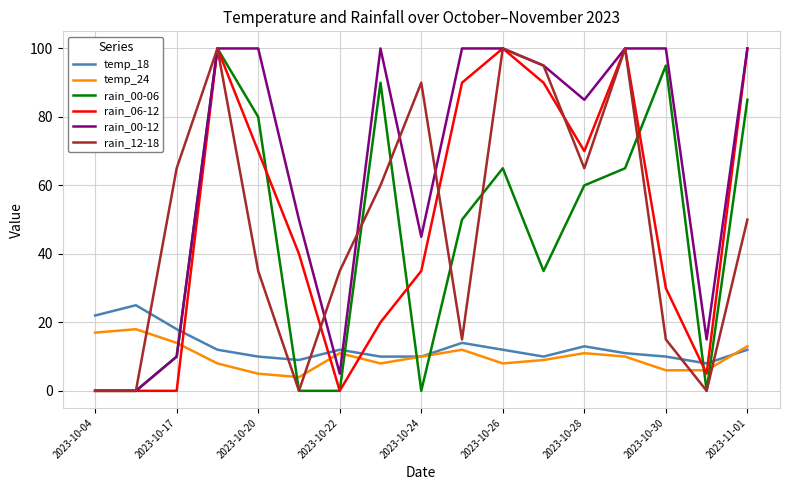

Reading left to right, transcribe all the data shown in this chart.

temp_18: 22	25	18	12	10	9	12	10	10	14	12	10	13	11	10	8	12
temp_24: 17	18	14	8	5	4	11	8	10	12	8	9	11	10	6	6	13
rain_00-06: 0	0	10	100	80	0	0	90	0	50	65	35	60	65	95	0	85
rain_06-12: 0	0	0	100	70	40	0	20	35	90	100	90	70	100	30	5	100
rain_00-12: 0	0	10	100	100	50	5	100	45	100	100	95	85	100	100	15	100
rain_12-18: 0	0	65	100	35	0	35	60	90	15	100	95	65	100	15	0	50